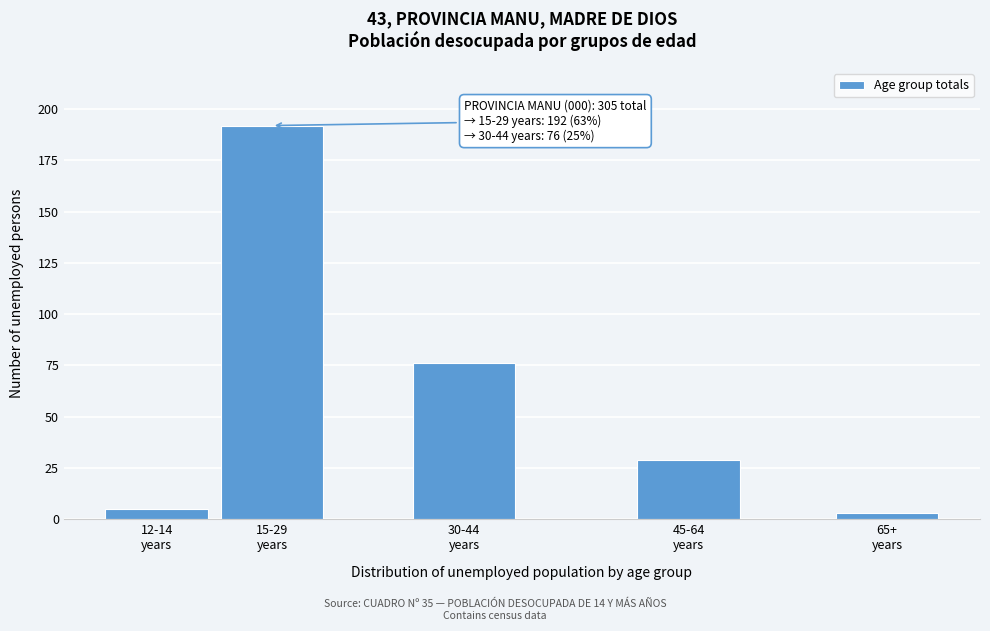

Reading left to right, transcribe all the data shown in this chart.

5	192	76	29	3